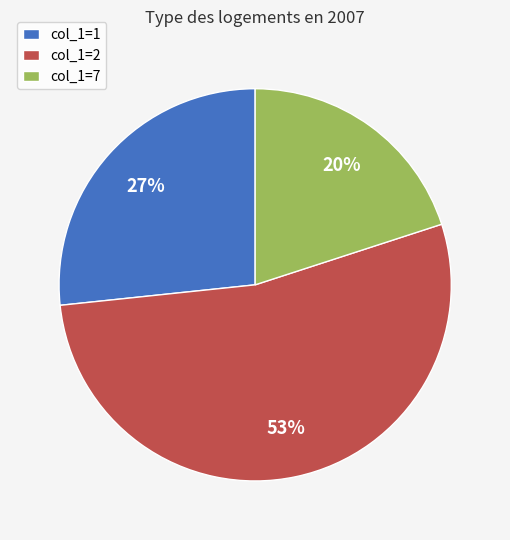

The col_1=1 slice represents 36% of the pie. True or false?

False